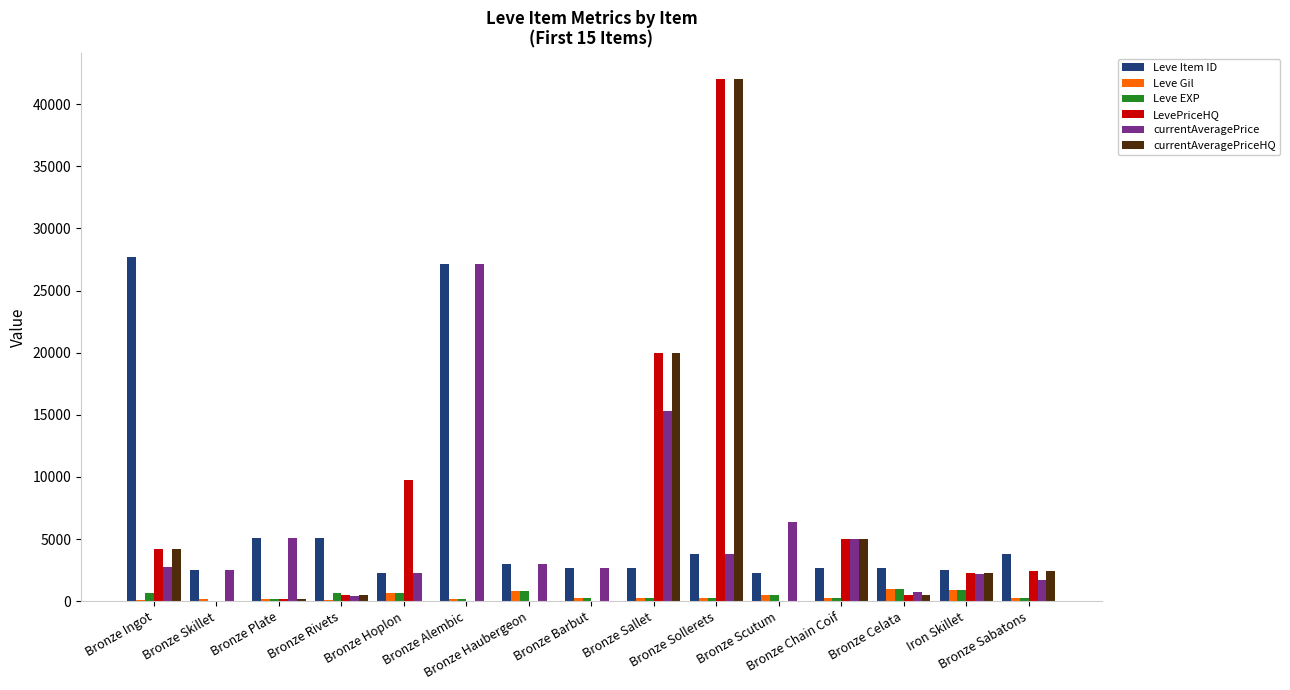

Count the number of categories in the chart.

15